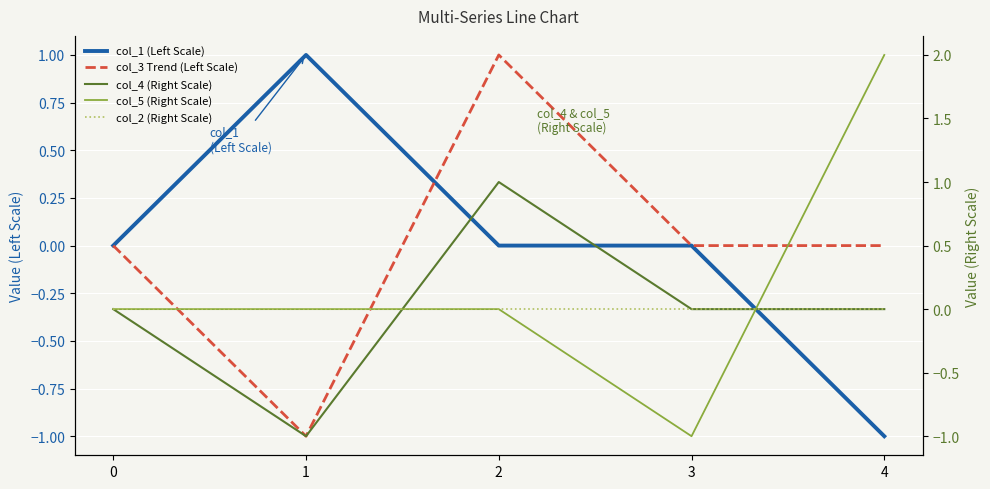

What are all the series names shown in the legend?

col_1 (Left Scale), col_3 Trend (Left Scale), col_4 (Right Scale), col_5 (Right Scale), col_2 (Right Scale)